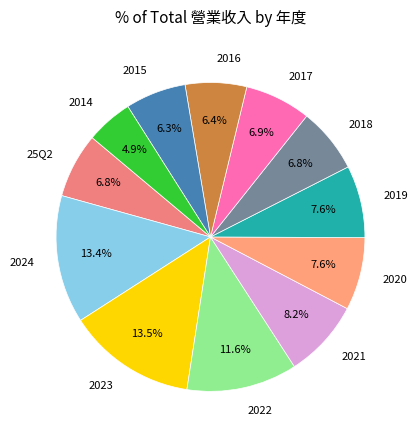

To the nearest percent, what is the combined percentage of 25Q2 and 2021?

15%